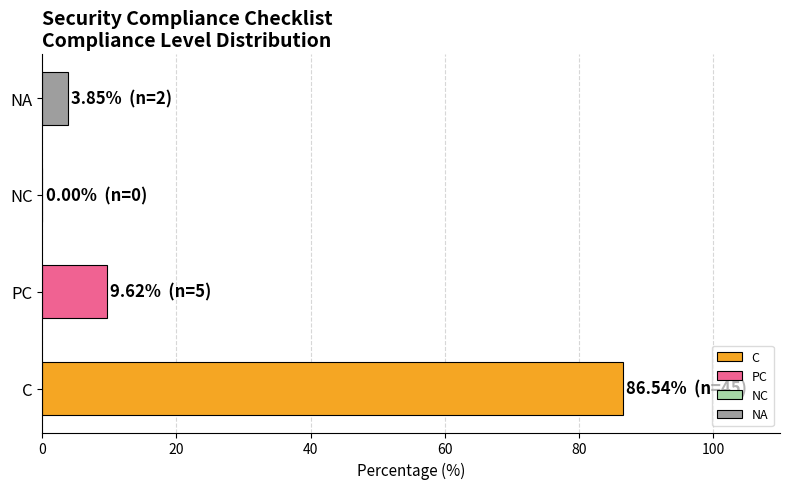

What is the label of the 2nd bar from the right?

NC